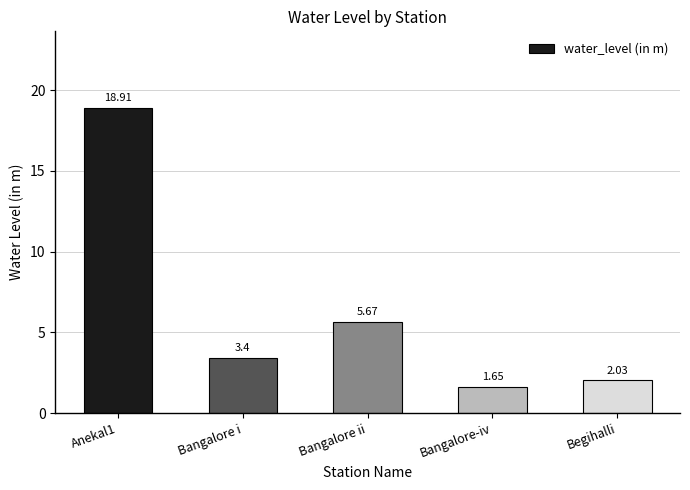

What is the average value?

6.3